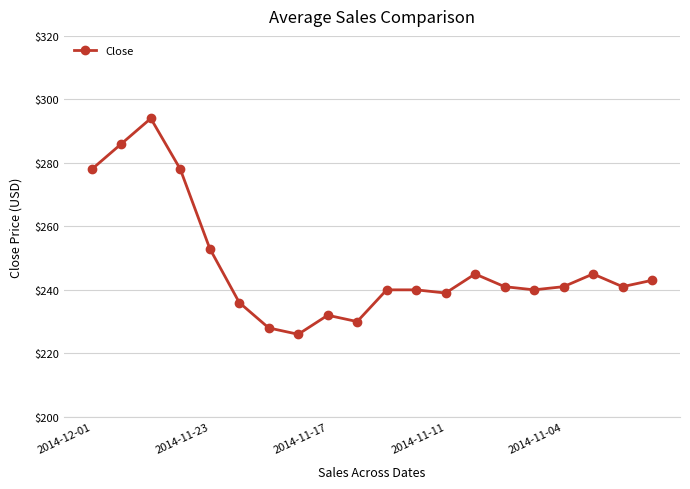

Reading left to right, list all the values displayed in this chart.

278	286	294	278	253	236	228	226	232	230	240	240	239	245	241	240	241	245	241	243